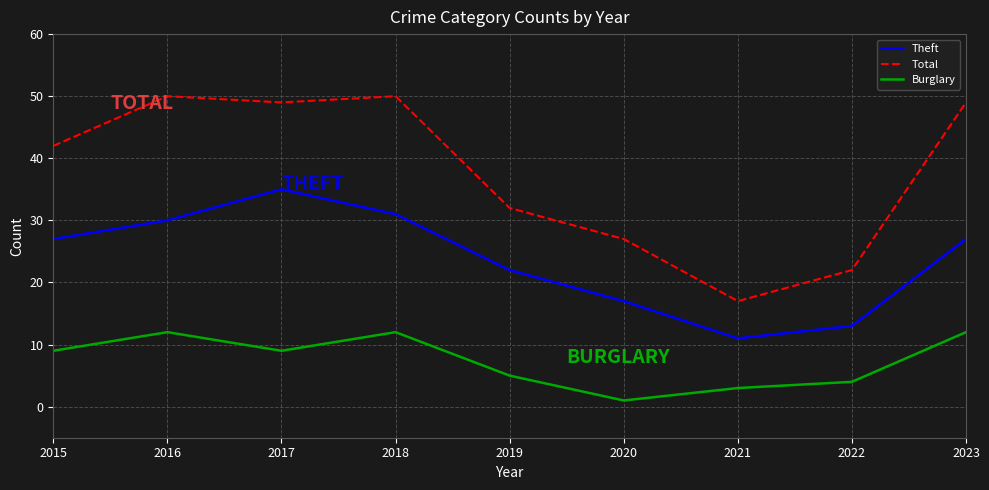

What is the sum of the Total values at 2017 and 2022?

71